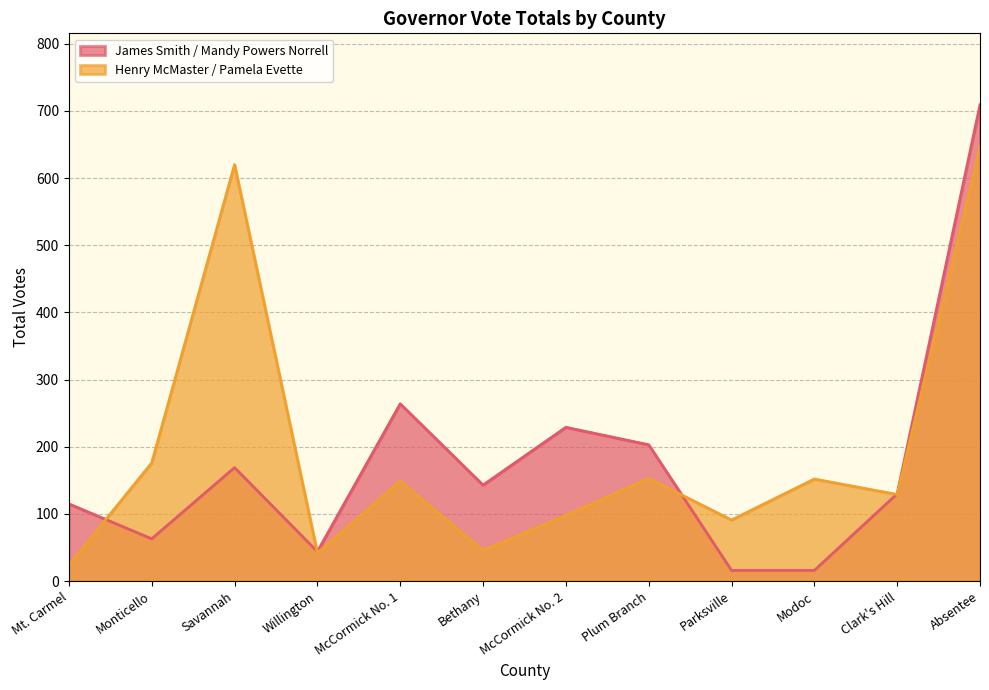

At Mt. Carmel, list the series in order from largest to smallest.

James Smith / Mandy Powers Norrell, Henry McMaster / Pamela Evette